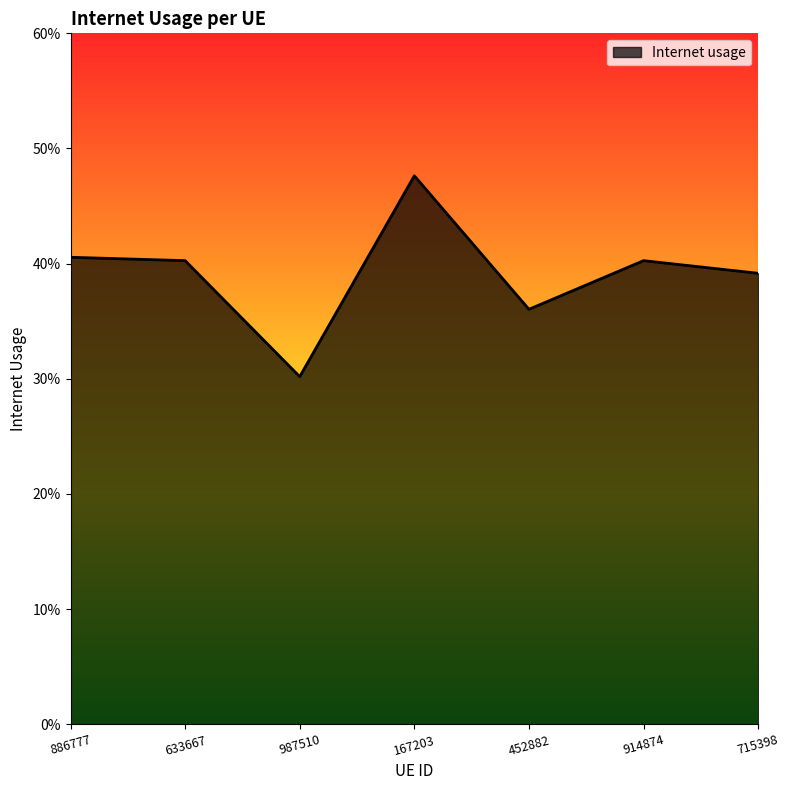

At which category does the chart reach its peak across all series?

167203